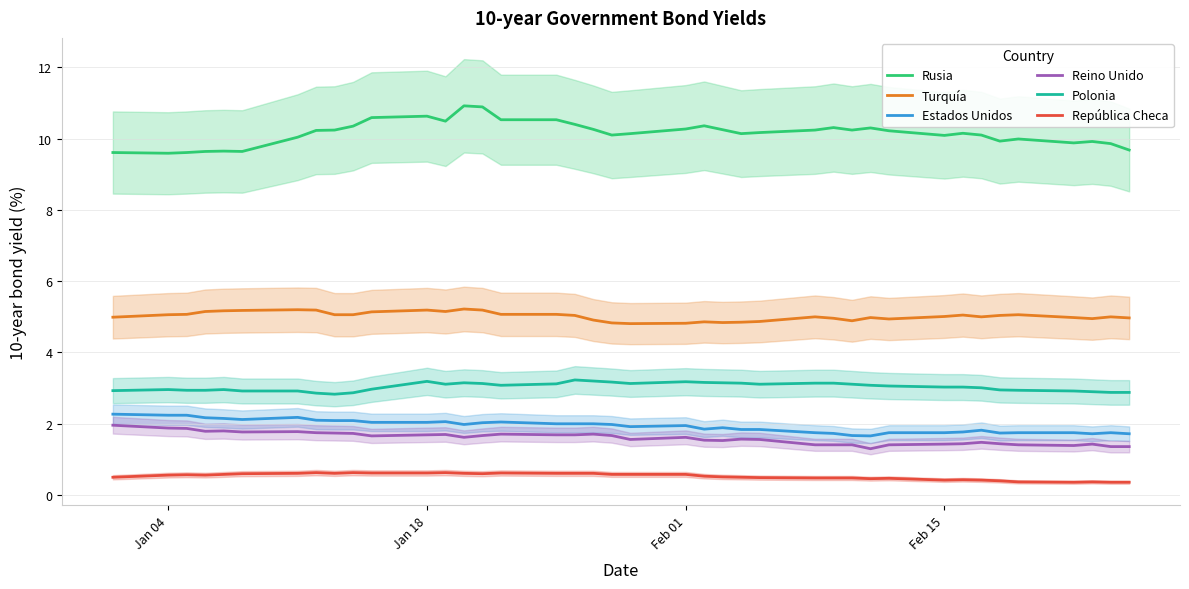

What is the highest value of the Polonia series?

3.2